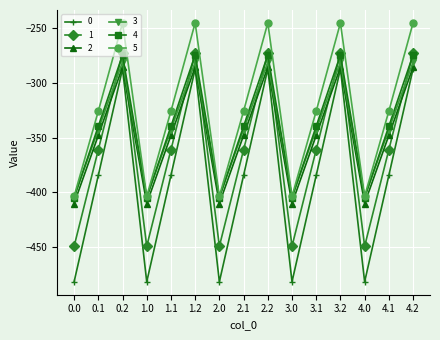

True or false: 5 has more than 1 interior local peaks.

True